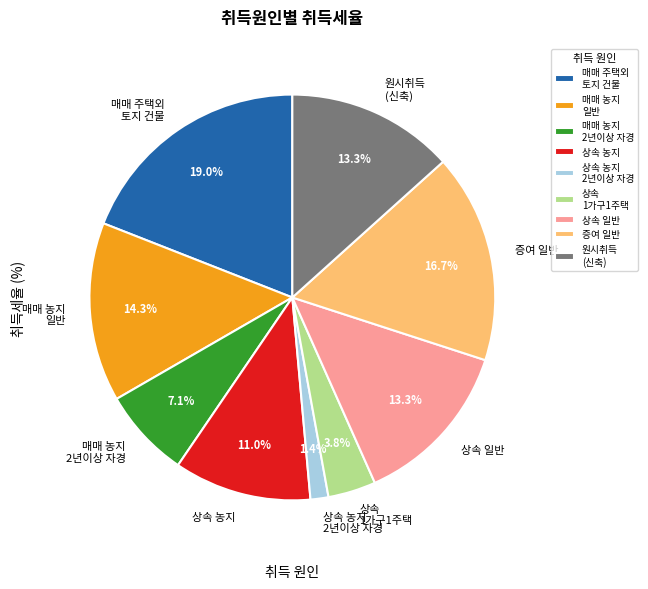

What portion of the pie excludes 상속 농지 2년이상 자경?

98.6%